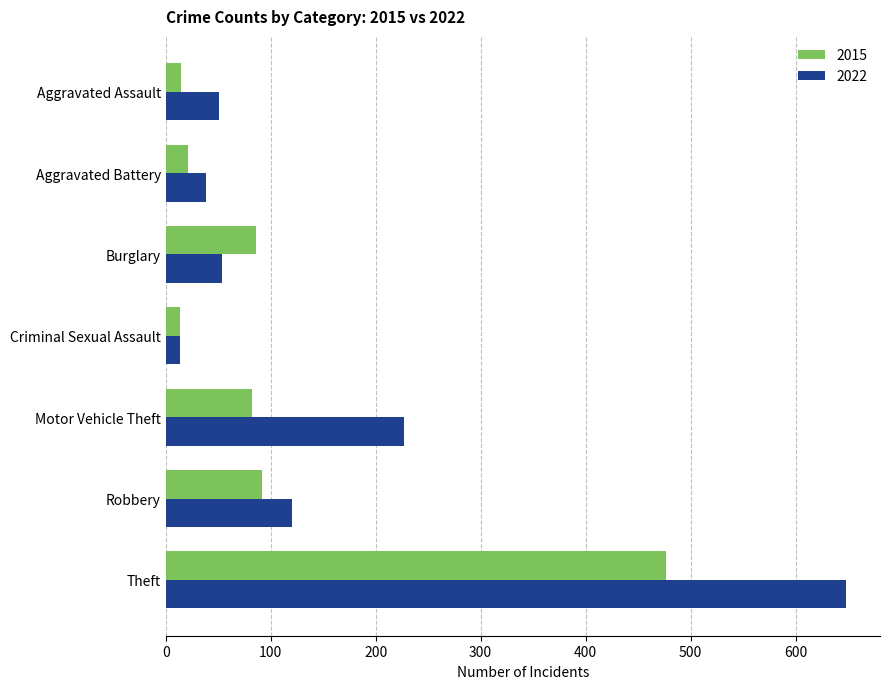

How many data points in 2022 are less than 54?

3